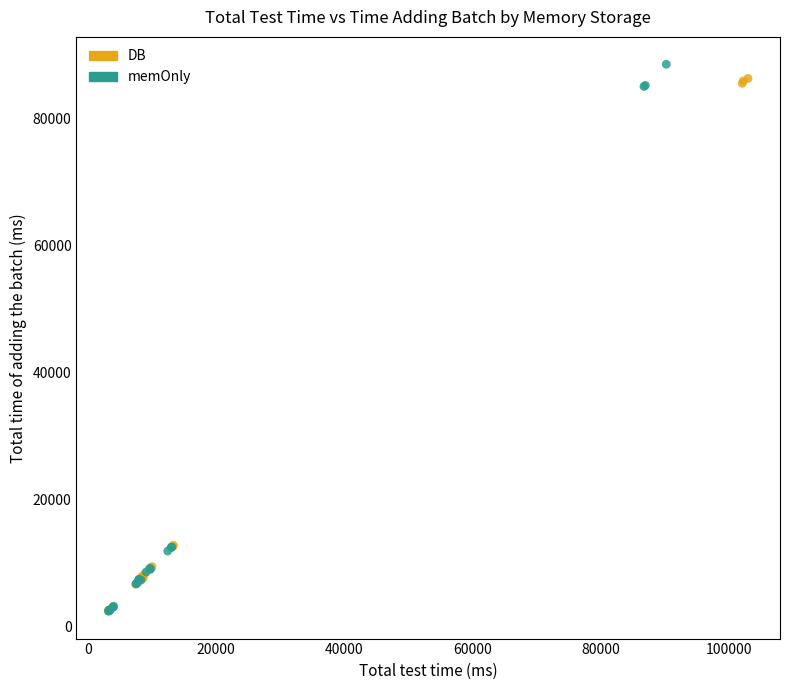

What are all the series names shown in the legend?

DB, memOnly